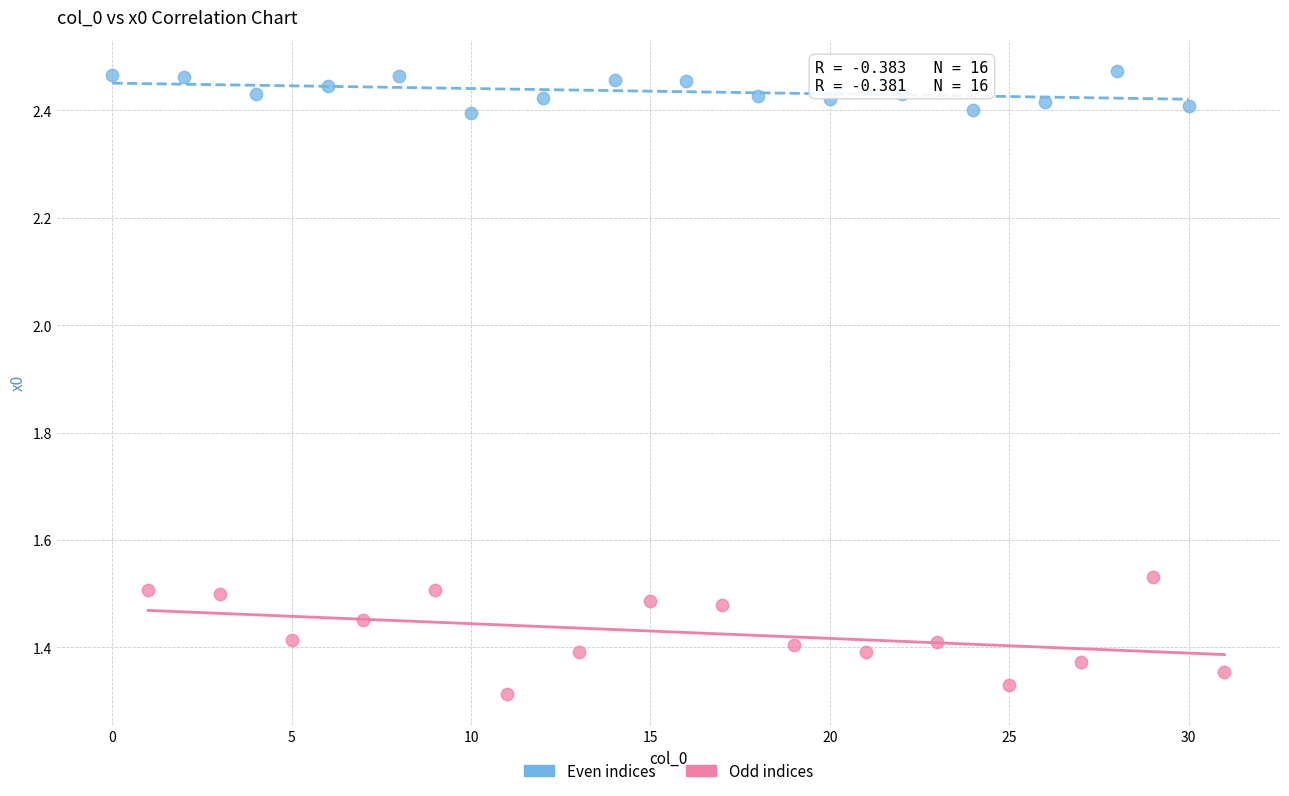

Which series has the widest spread of Y values?

Odd indices